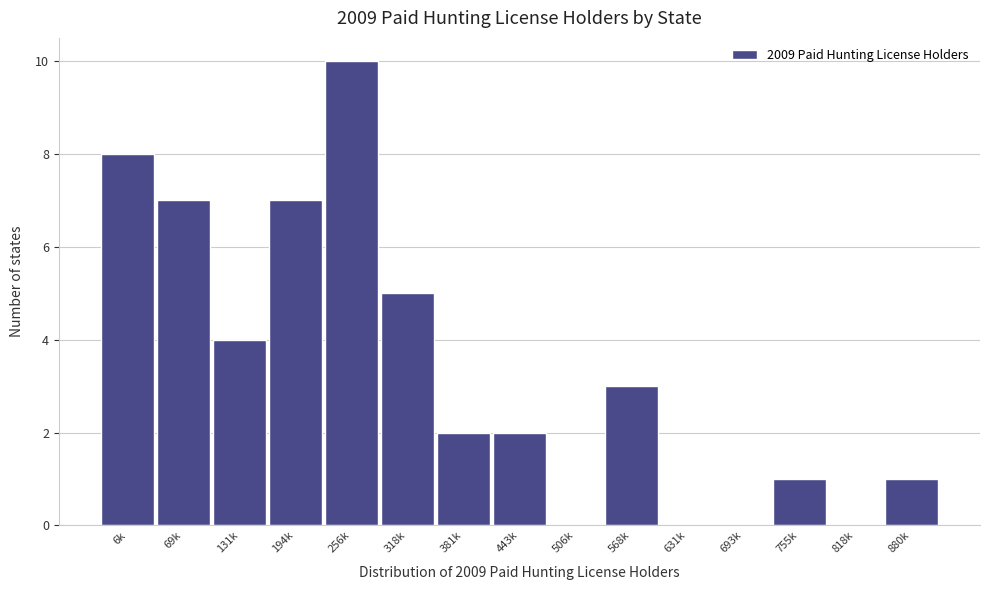

Reading right to left, transcribe all the data shown in this chart.

880k=1	818k=0	755k=1	693k=0	631k=0	568k=3	506k=0	443k=2	381k=2	318k=5	256k=10	194k=7	131k=4	69k=7	6k=8